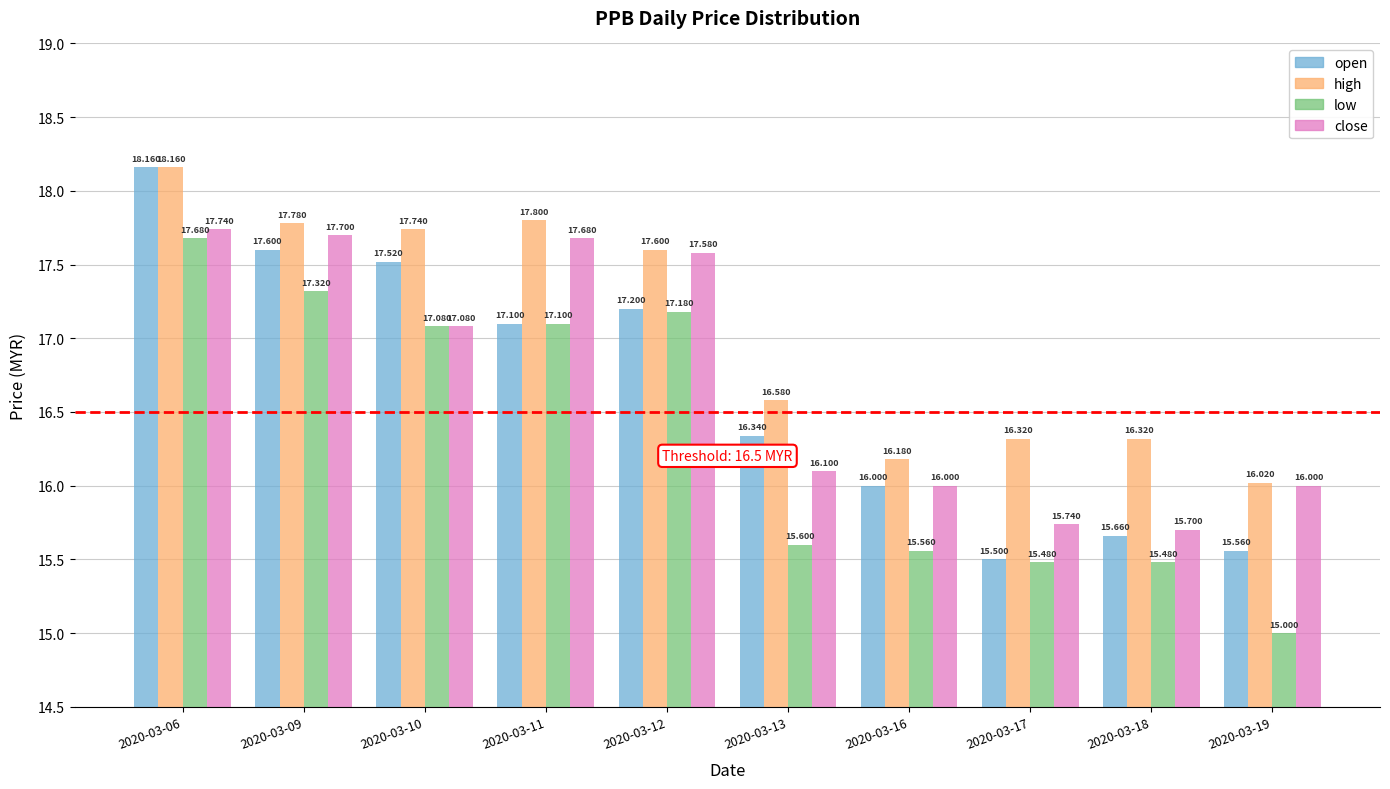

What are all the series names shown in the legend?

open, high, low, close